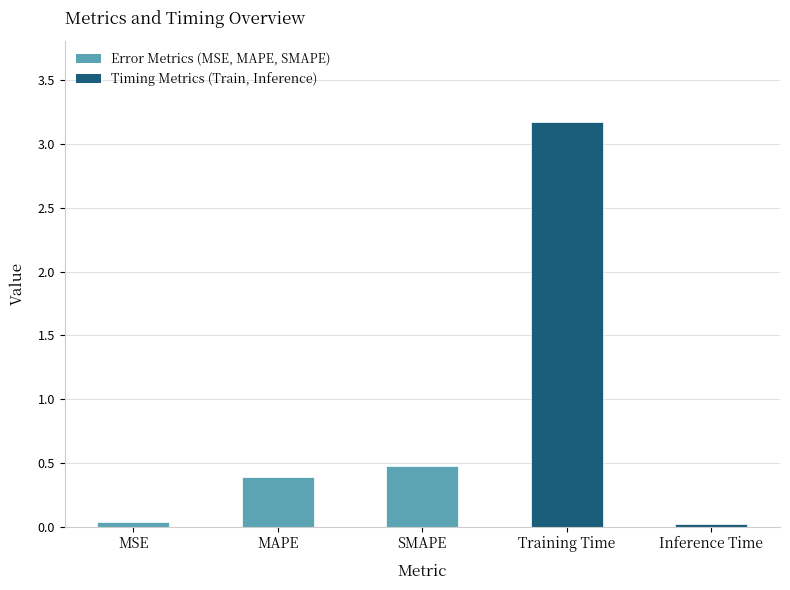

What is the maximum value shown in the chart?

3.2